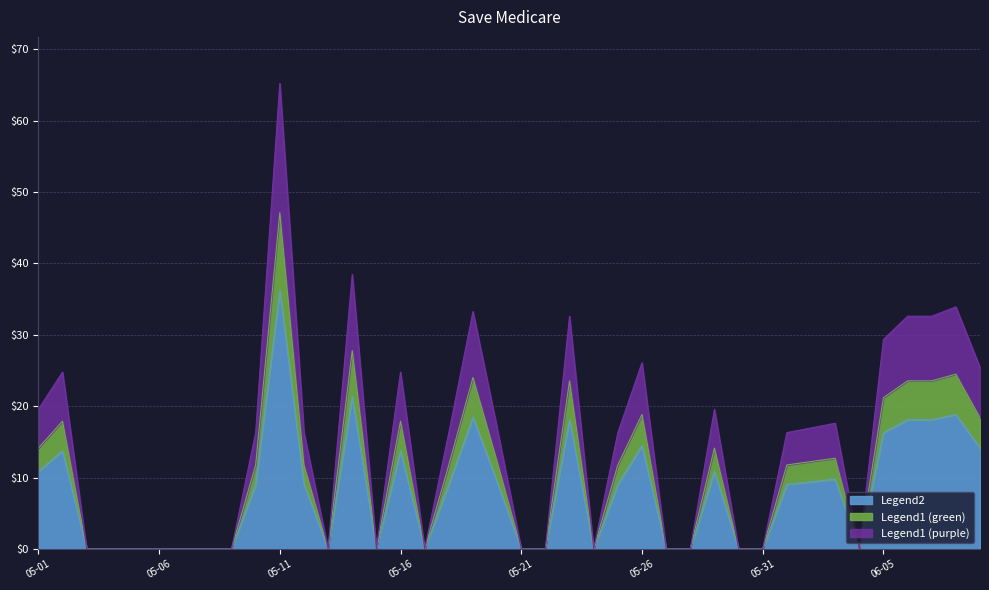

At which category is the sum across all series the highest?

05-11